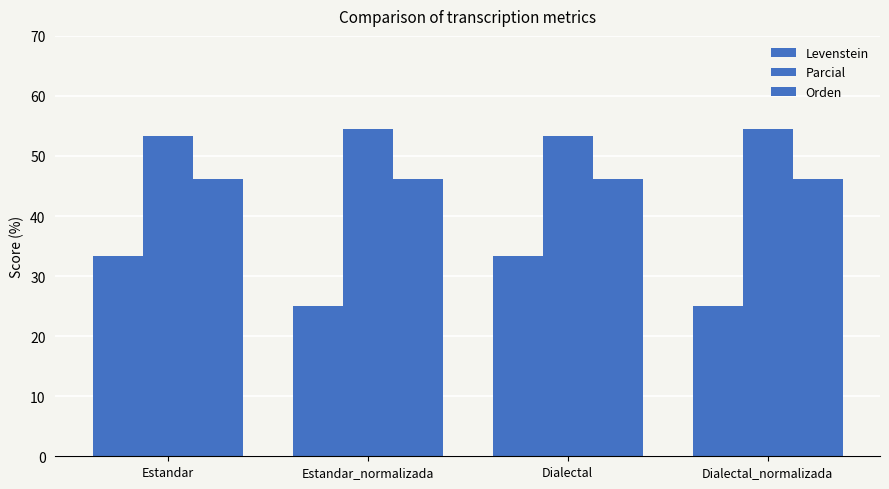

What is the sum of the Parcial values at Dialectal_normalizada and Estandar_normalizada?

109.1